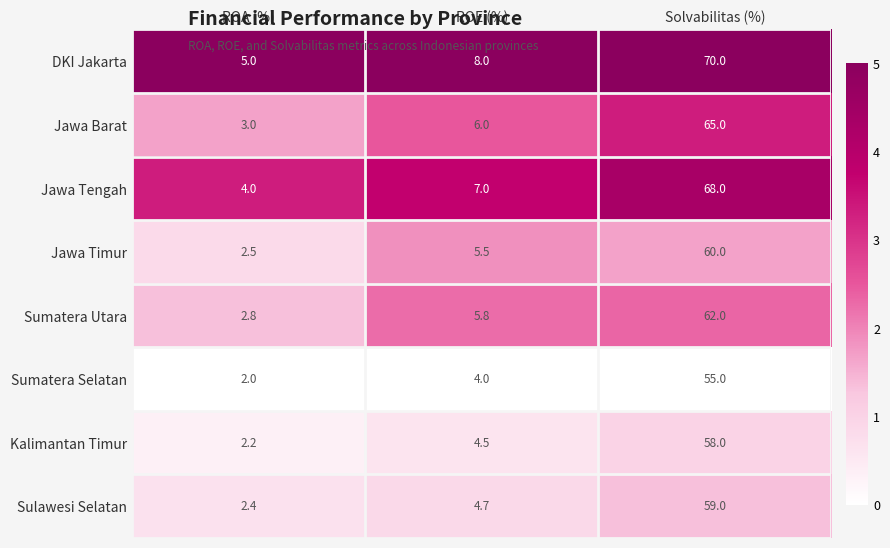

What is the difference between the maximum and second lowest values in the Sumatera Utara series?

56.2